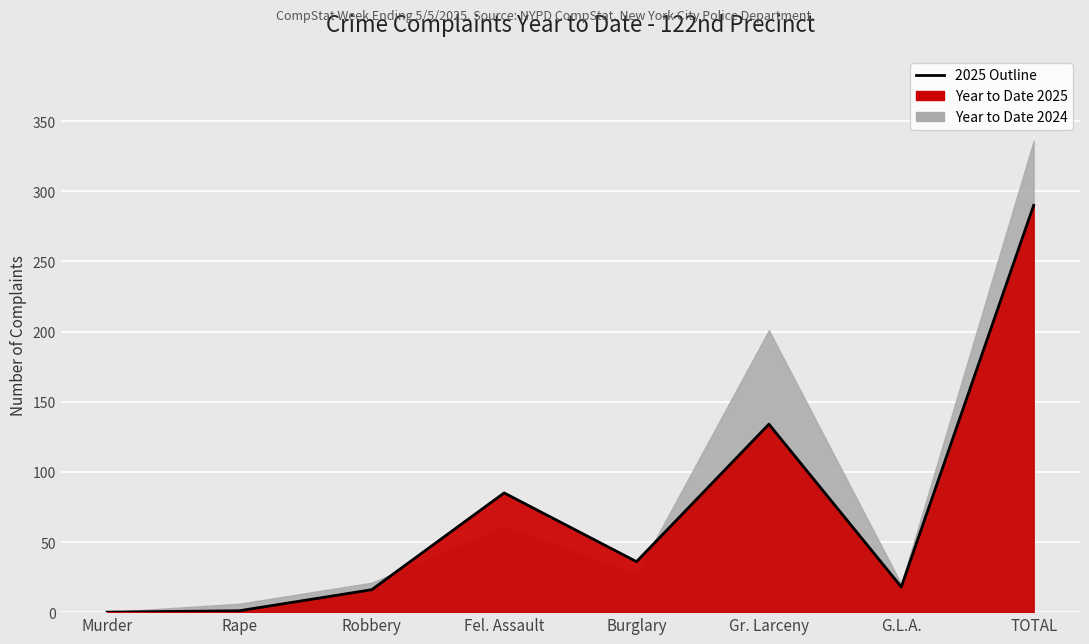

True or false: the data shows 182 at Gr. Larceny.

False